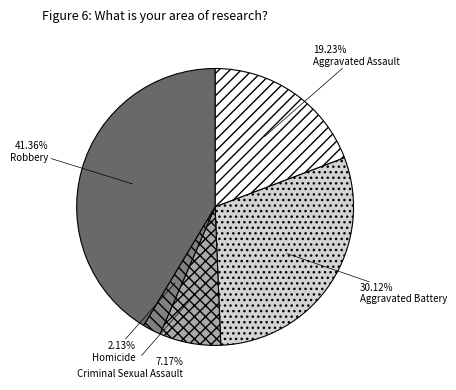

Count the number of slices in the pie.

5